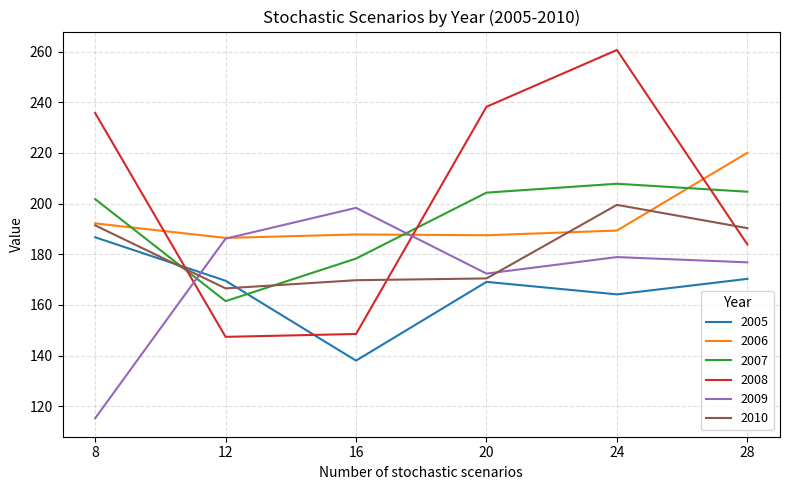

Which series has the widest spread of values?

2008